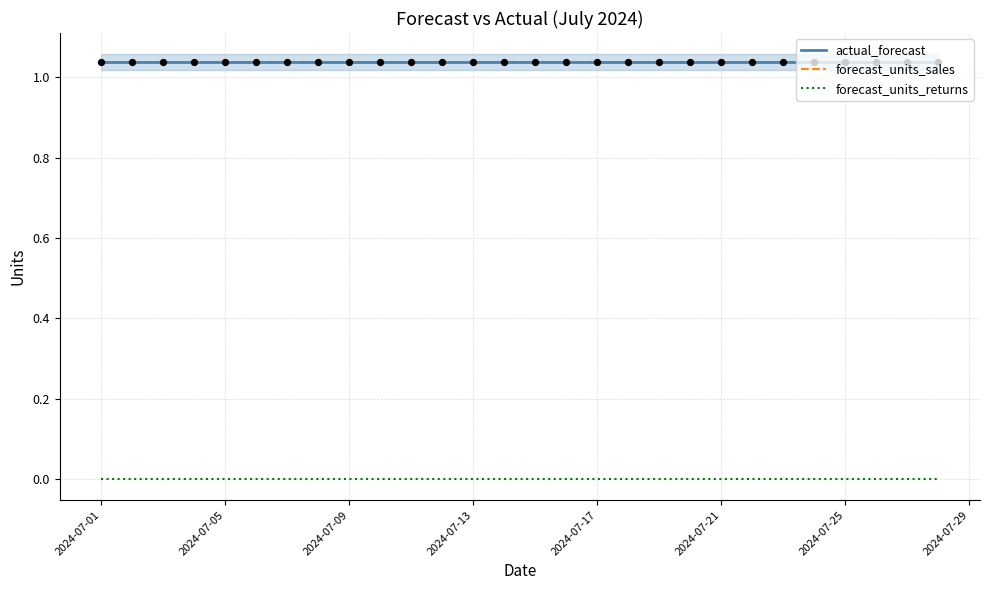

At which category is the sum across all series the highest?

2024-07-01